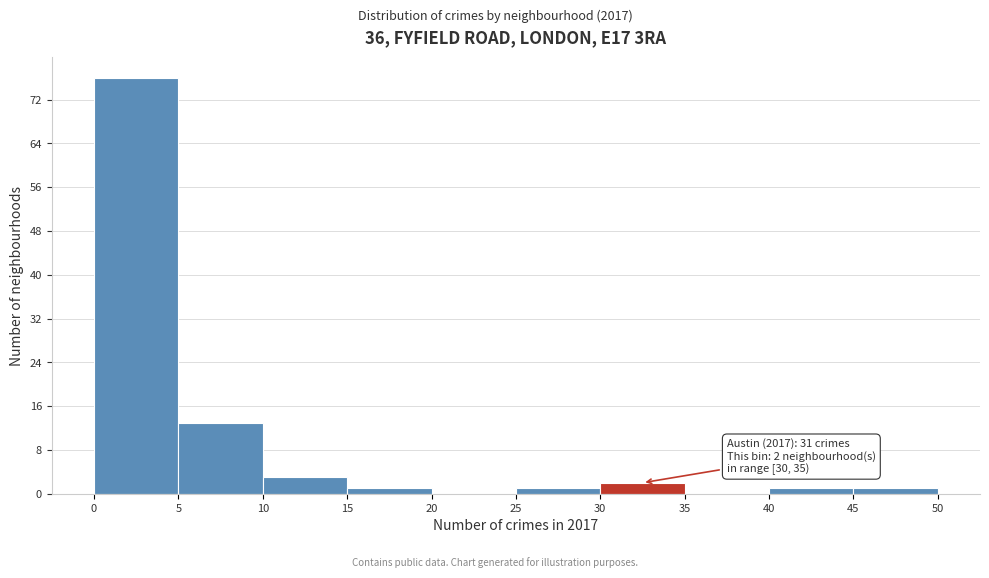

Which range on the x-axis has the tallest bar?

0 to 5